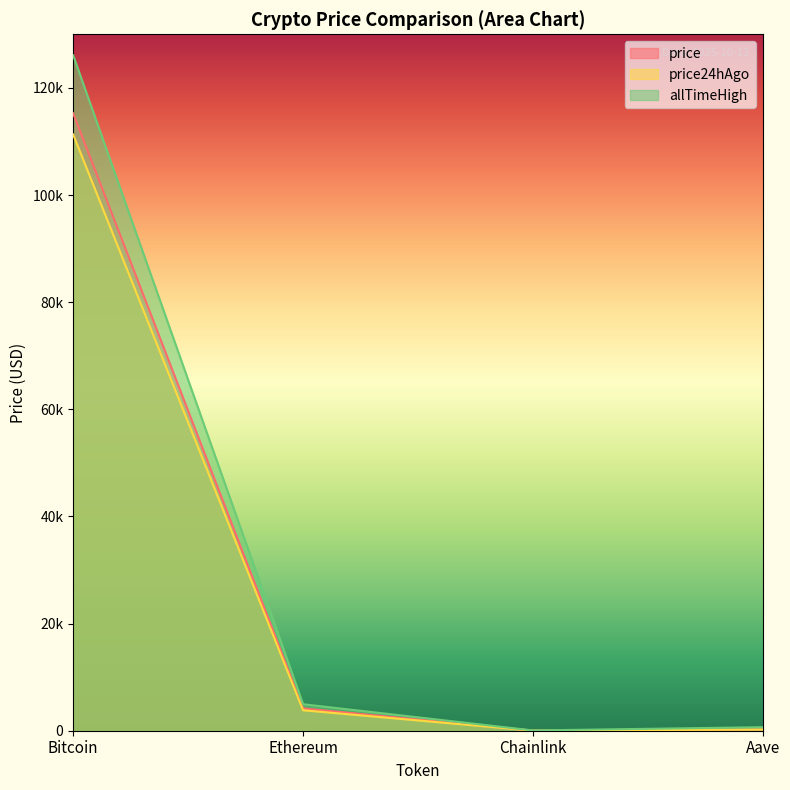

What is the sum of the allTimeHigh values at Ethereum and Aave?

5607.7